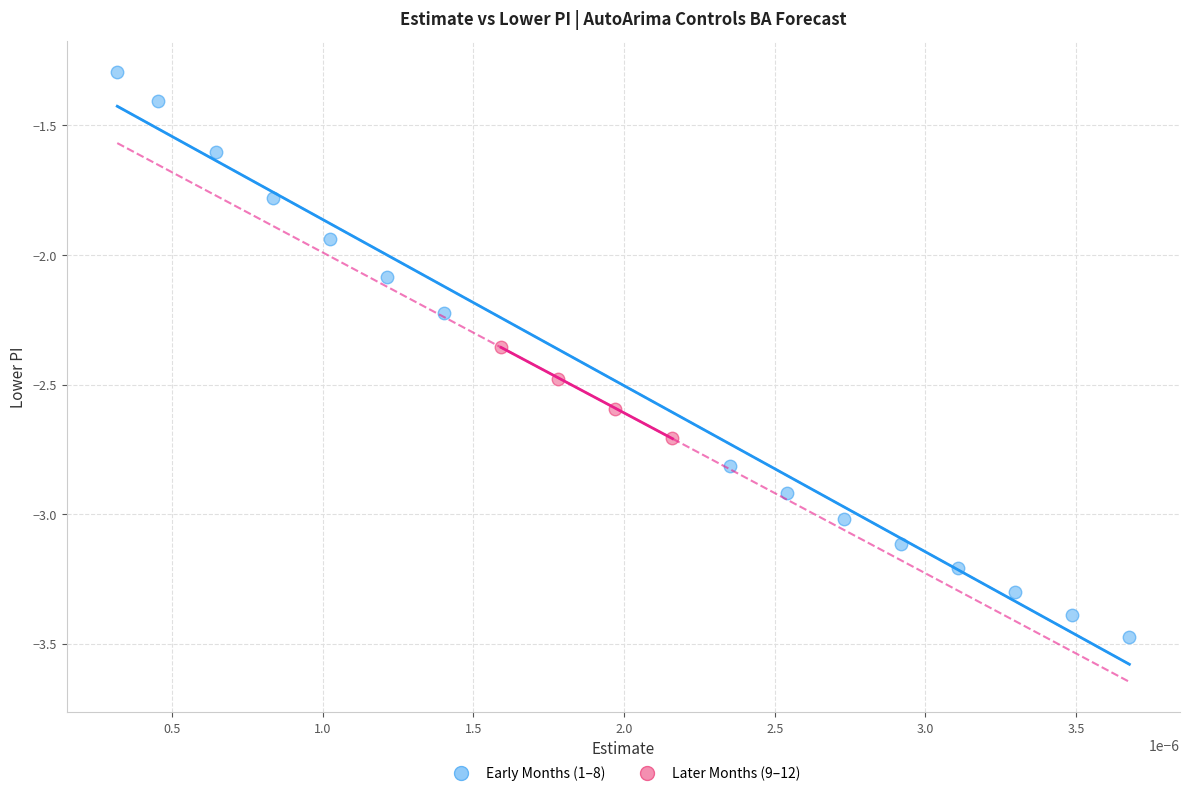

What are all the series names shown in the legend?

Early Months (1–8), Later Months (9–12)